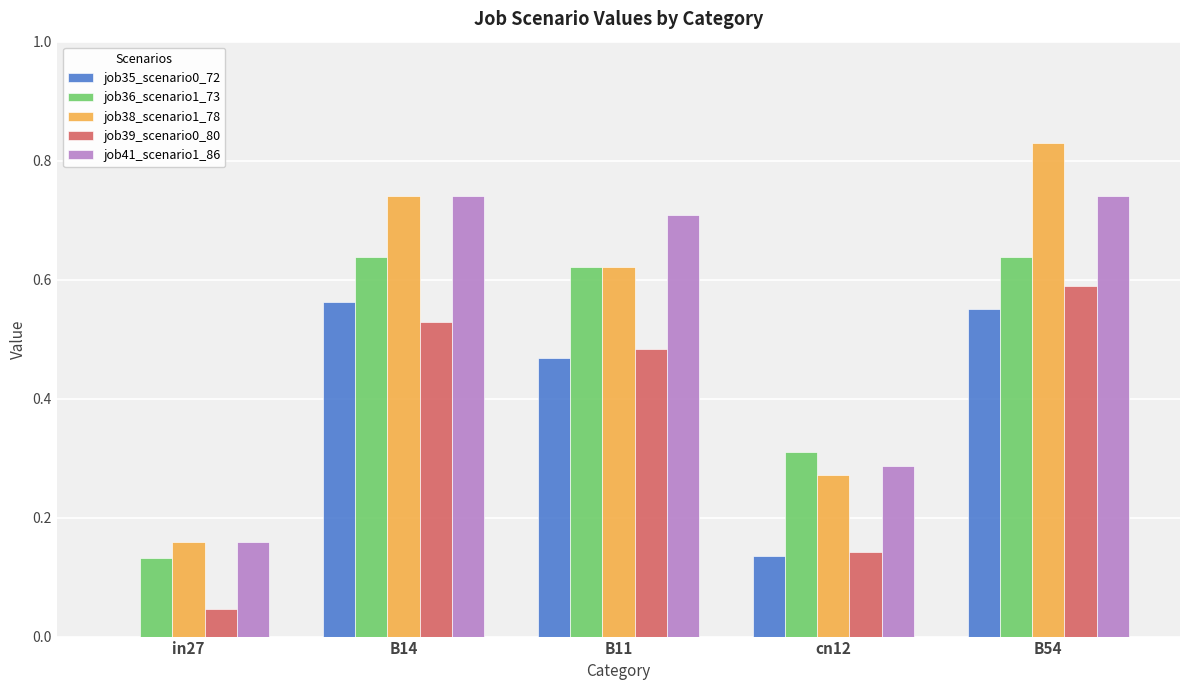

Which series changed the most between B14 and B54?

job38_scenario1_78